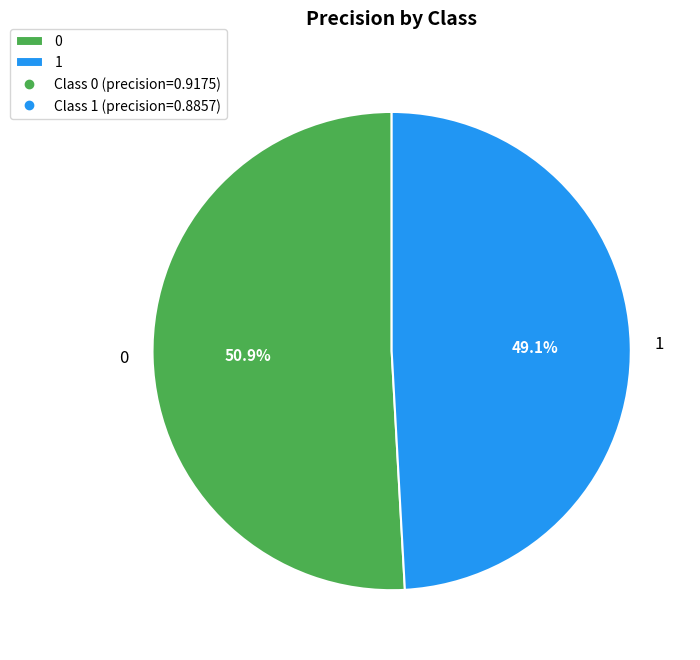

True or false: 0 accounts for 51% of the total.

True